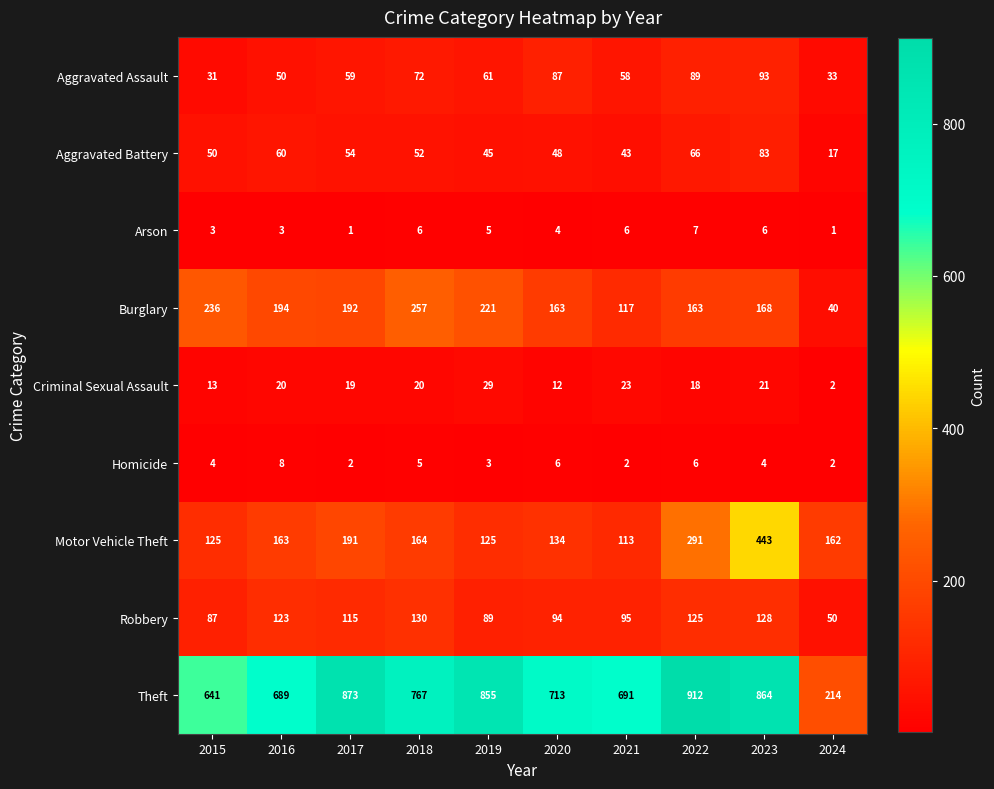

List the series in order of their peak value, highest first.

Theft, Motor Vehicle Theft, Burglary, Robbery, Aggravated Assault, Aggravated Battery, Criminal Sexual Assault, Homicide, Arson